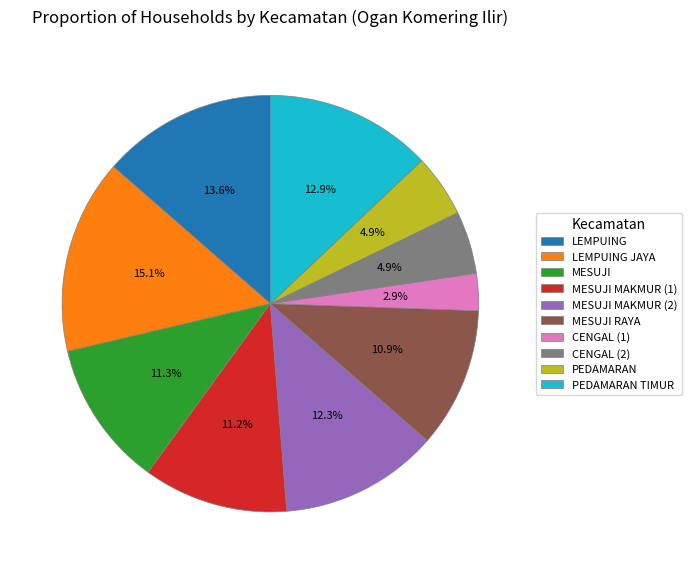

How many slices are in this pie chart?

10